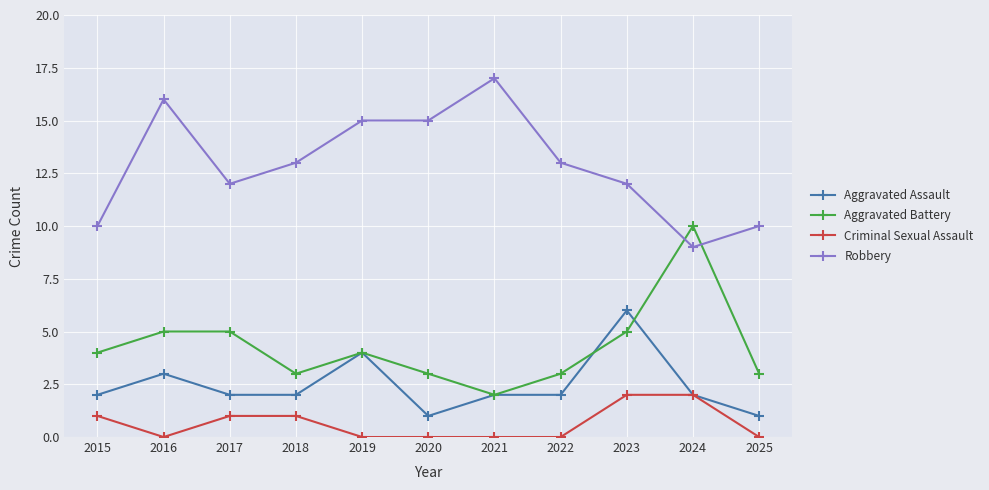

Does the chart display data point markers on the line(s)?

Yes